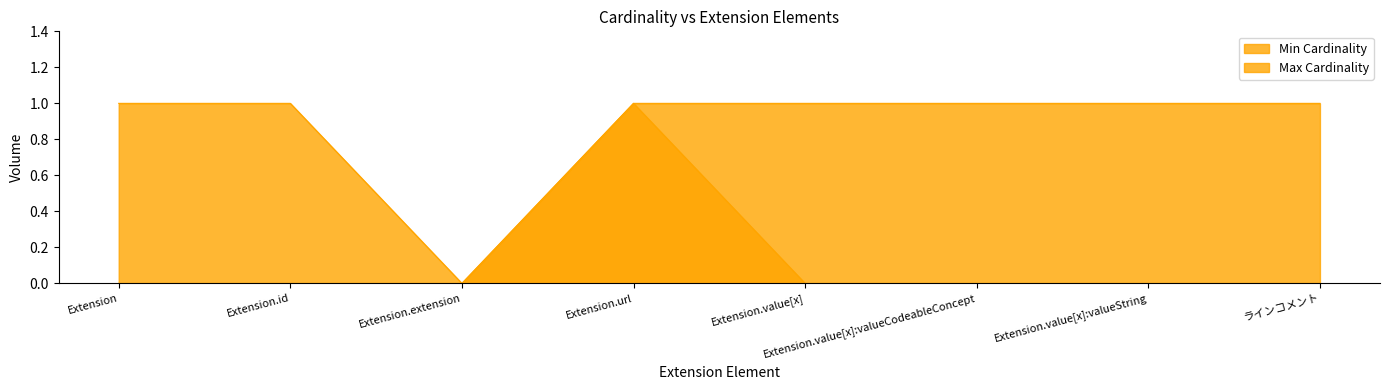

Rank the categories by Max Cardinality value from lowest to highest.

Extension.extension, Extension, Extension.id, Extension.url, Extension.value[x], Extension.value[x]:valueCodeableConcept, Extension.value[x]:valueString, ラインコメント